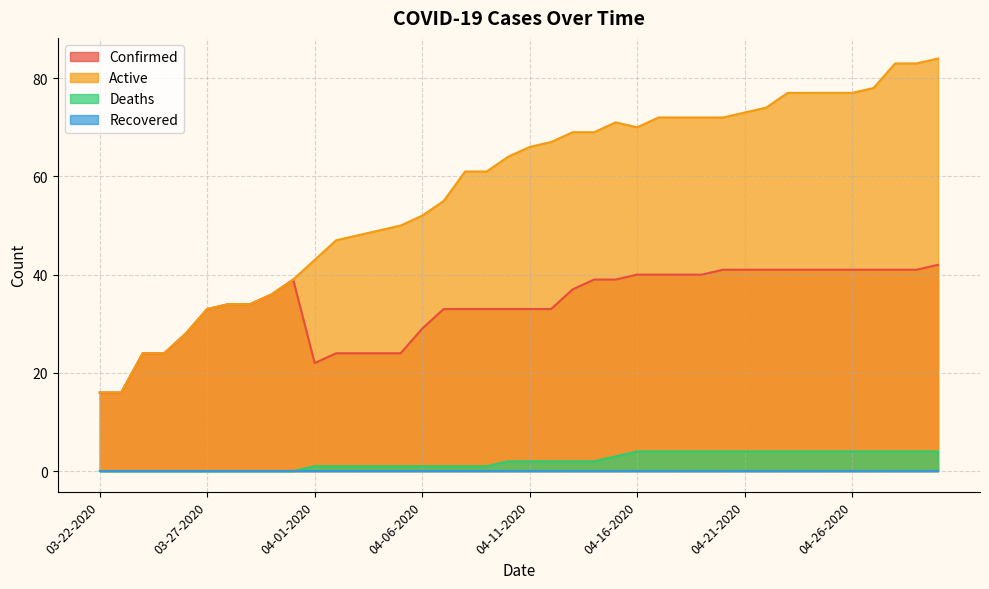

What is the label of the 11th point from the right?

04-20-2020